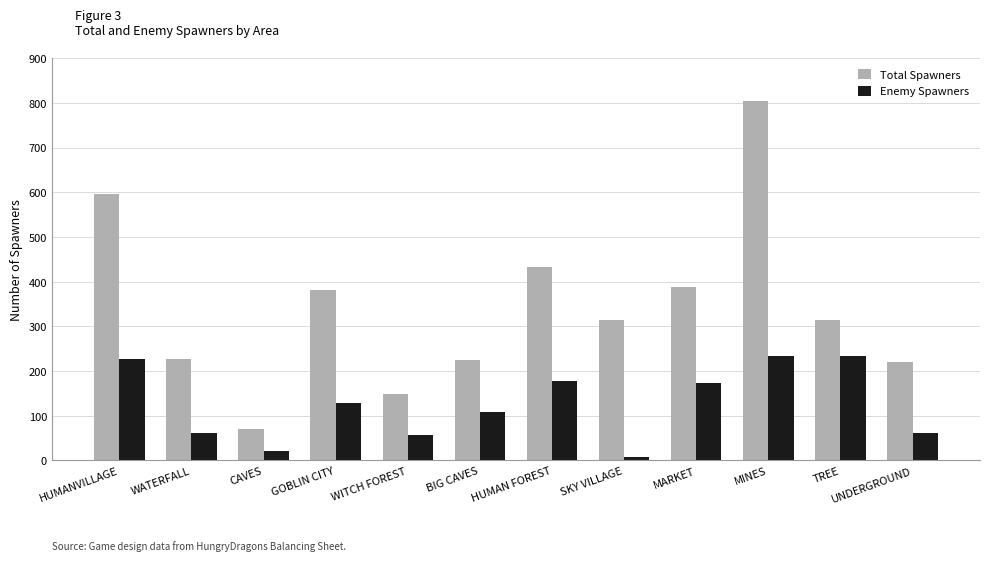

Which category has the highest value in the Total Spawners series?

MINES